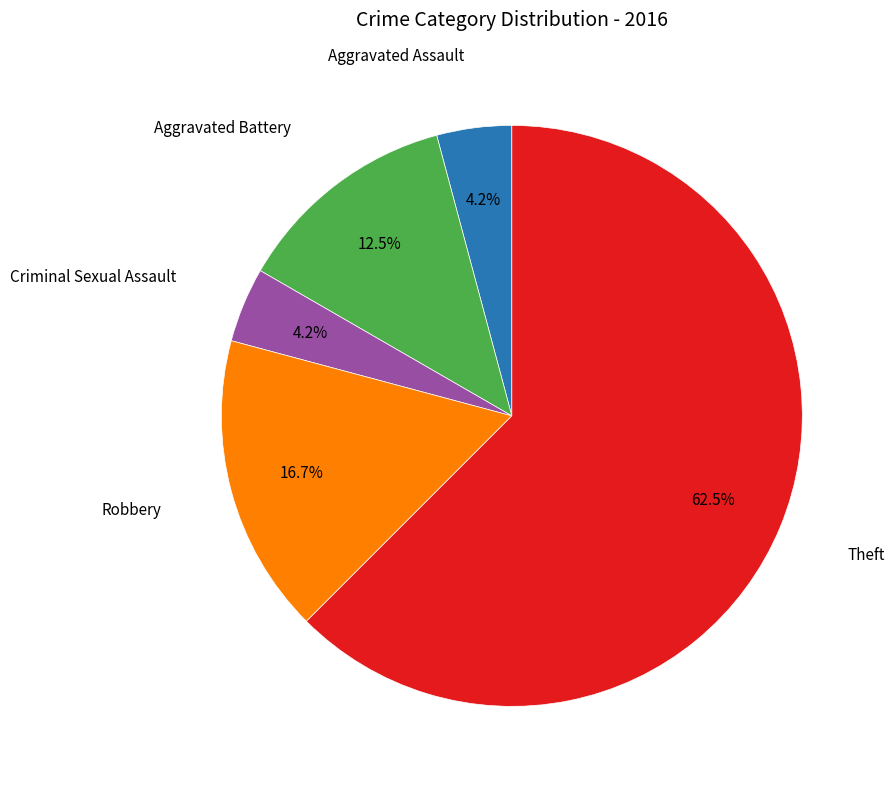

How many segments does this pie chart have?

5